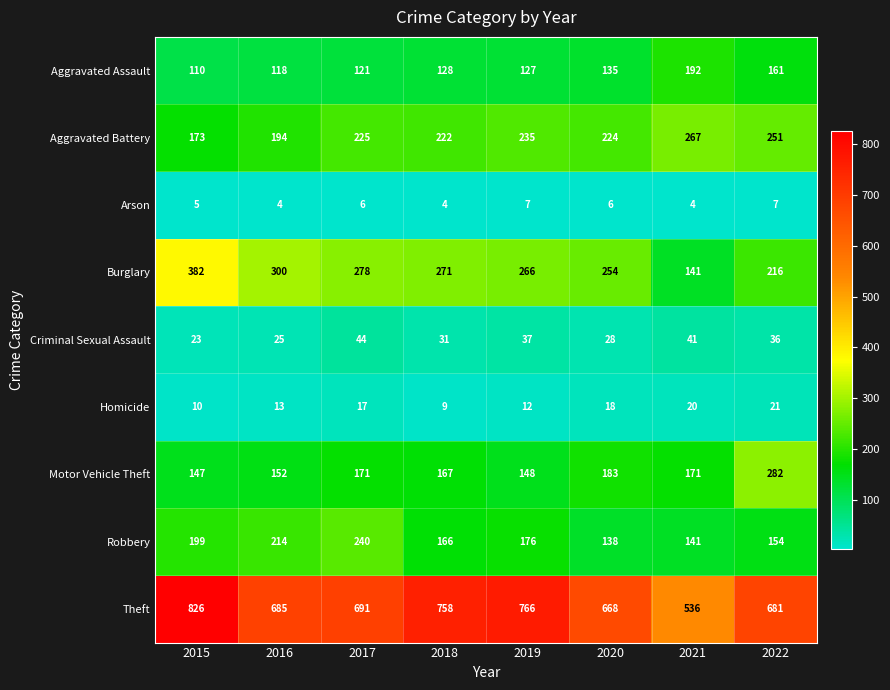

What is the difference between the Robbery values at 2022 and 2019?

22